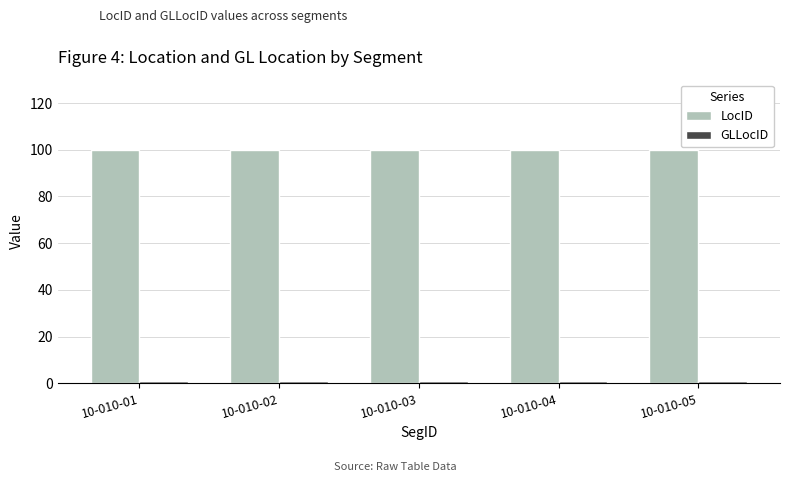

How many bars are there in total?

10